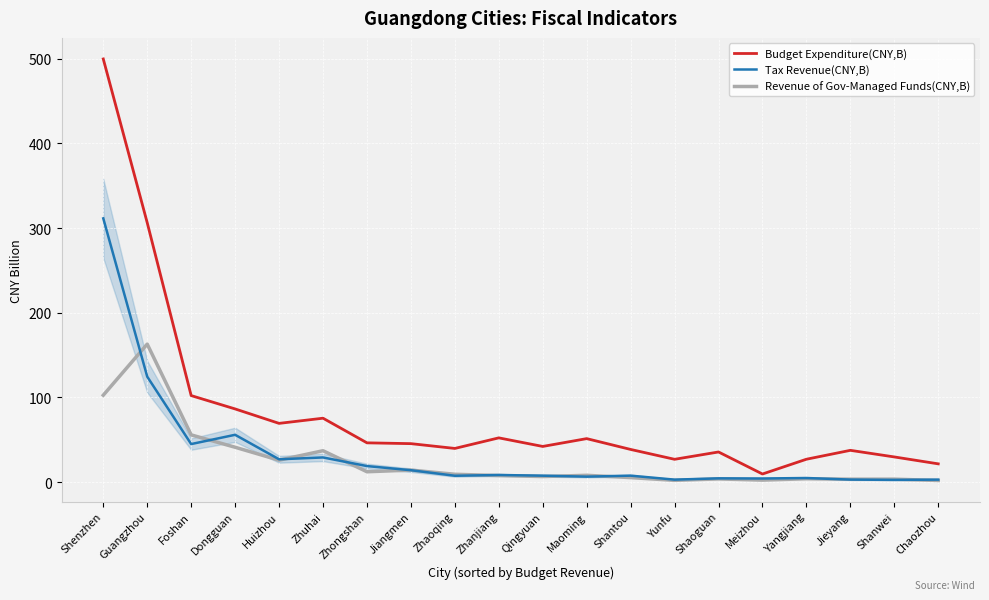

True or false: Budget Expenditure(CNY,B) and Revenue of Gov-Managed Funds(CNY,B) intersect in this chart.

False